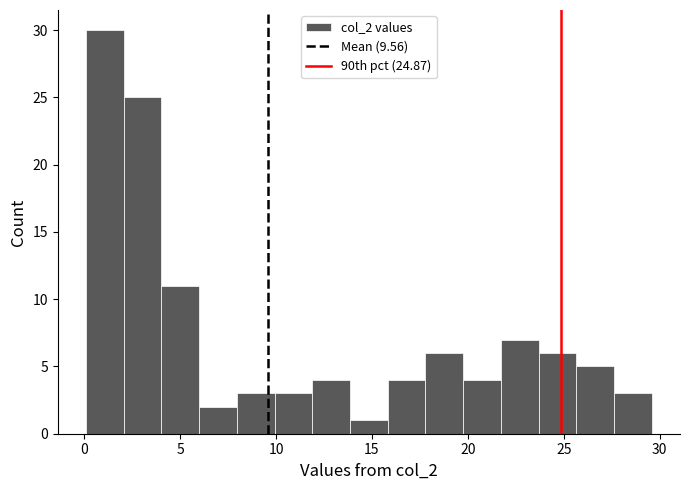

Read against the x-axis, roughly where is the centre of the tallest bar?

1.0